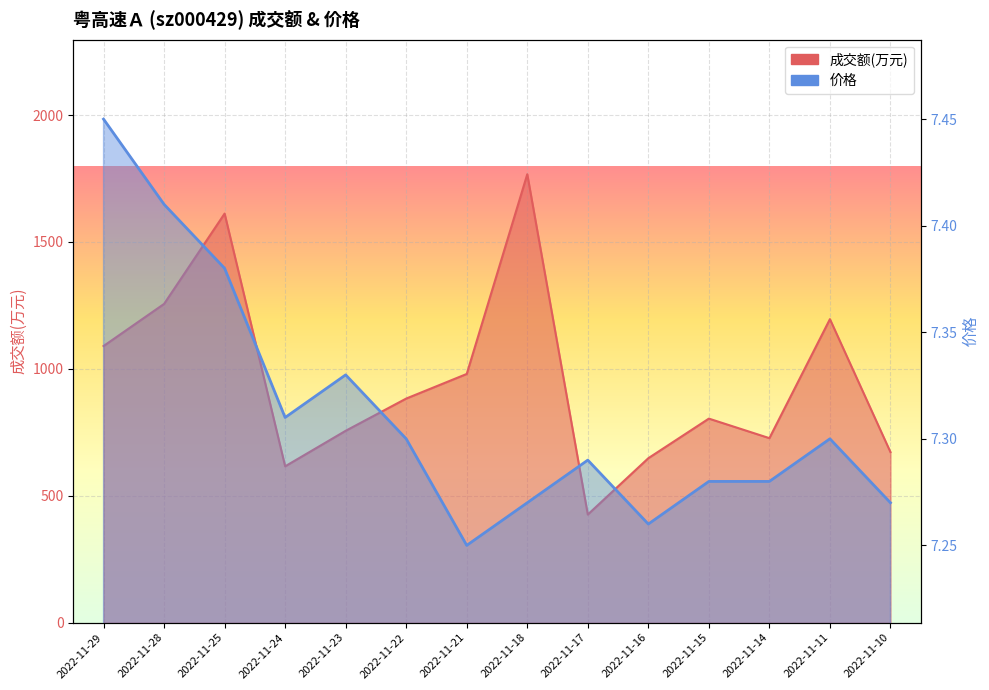

How many lines are shown in the chart?

2